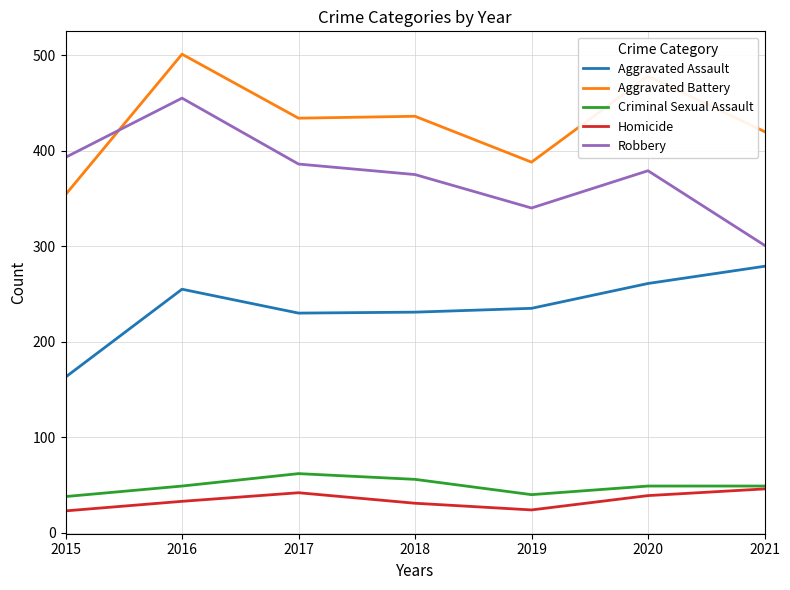

At which category is the sum across all series the highest?

2016